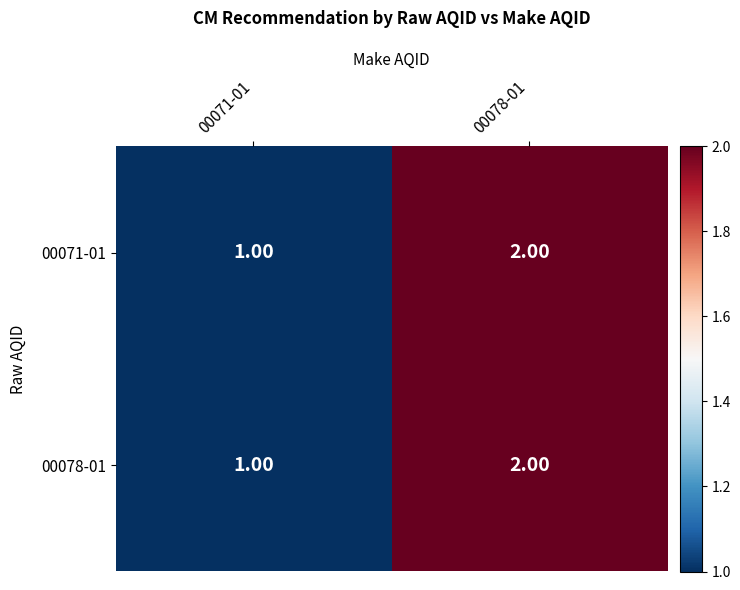

List the labels in order of 00078-01 value, largest first.

00078-01, 00071-01